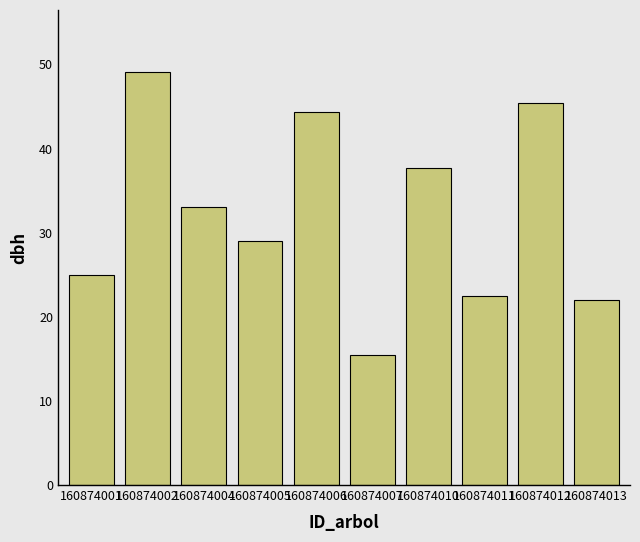

At which category does the chart reach its minimum across all series?

160874007